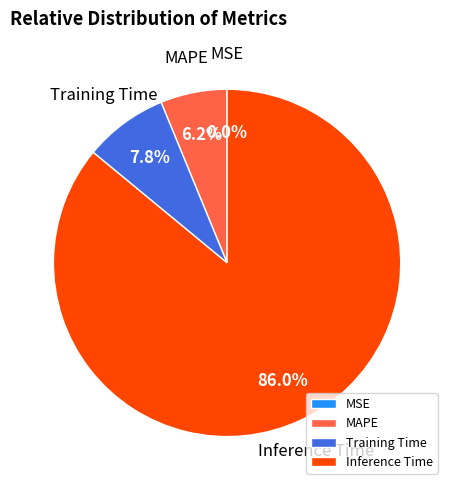

Do Training Time and MAPE together represent more than half of the pie?

No